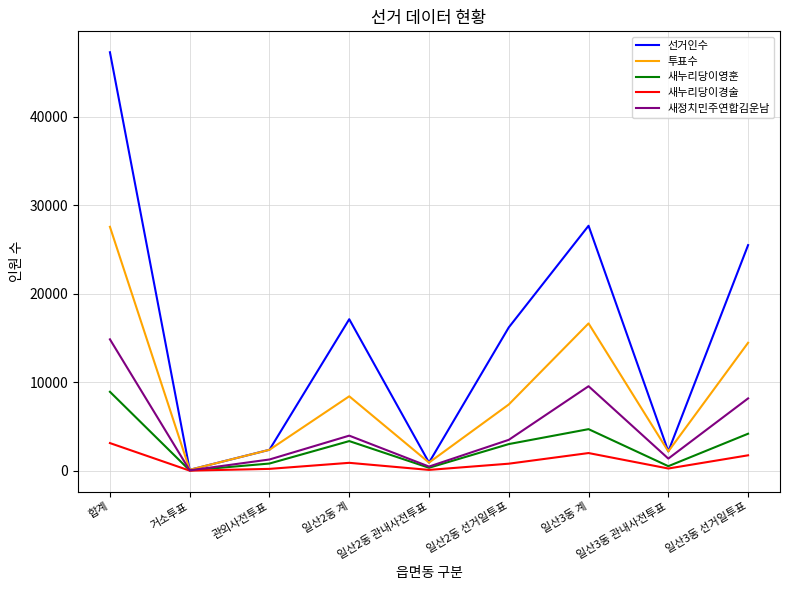

At which category is the sum across all series the highest?

합계